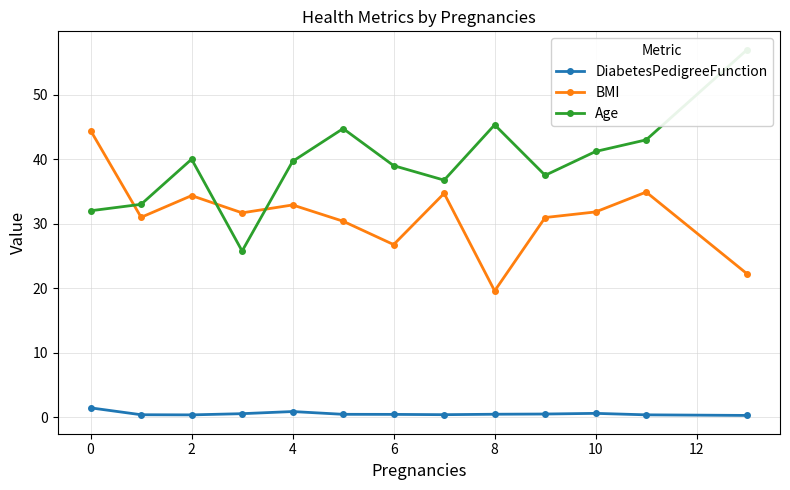

What are all the series names shown in the legend?

DiabetesPedigreeFunction, BMI, Age